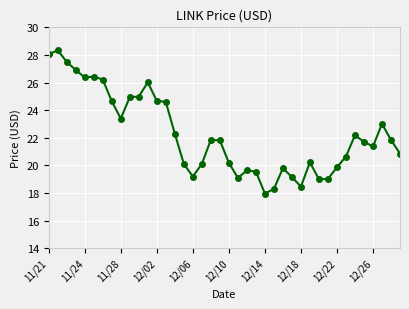

What is the minimum value shown in the chart?

18.0